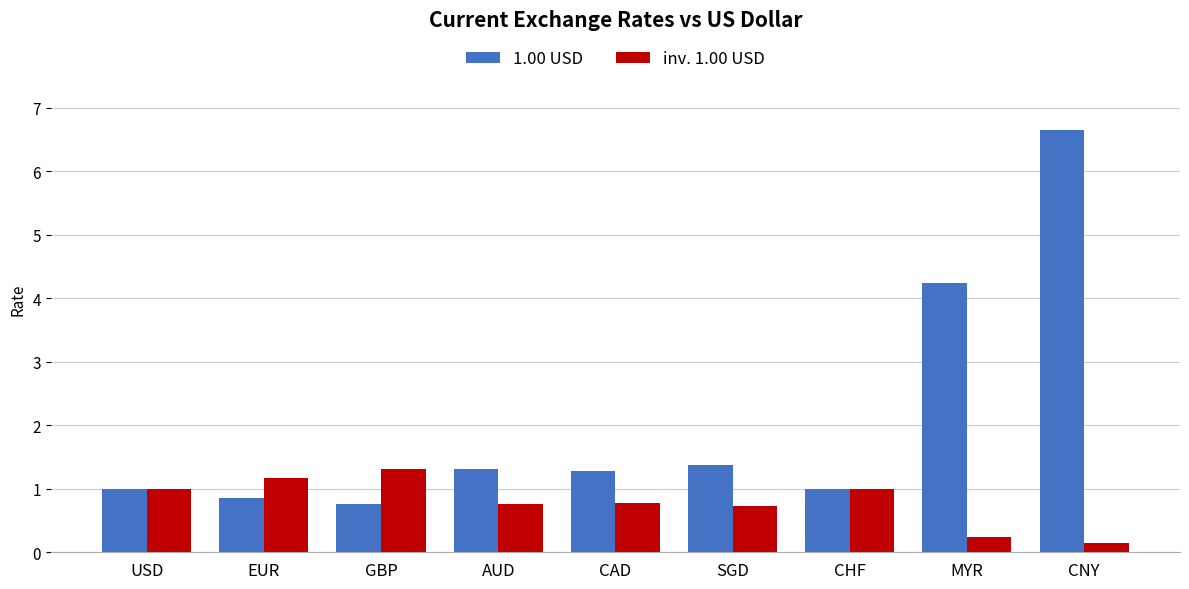

What is the average value of the inv. 1.00 USD series?

0.8